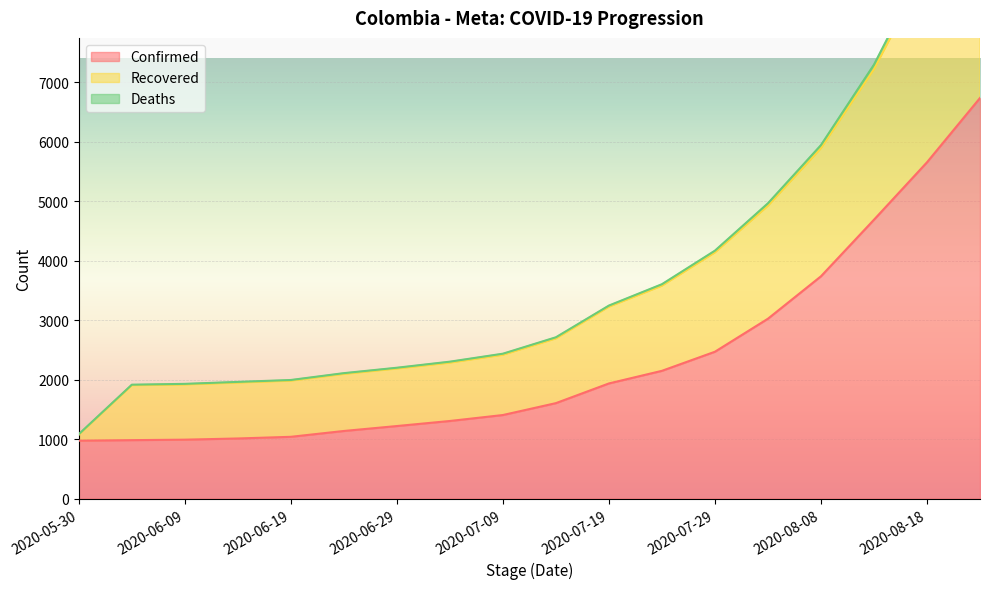

Reading left to right, what are all the values shown in this chart?

Confirmed: 2020-05-30=974	2020-06-04=983	2020-06-09=991	2020-06-14=1011	2020-06-19=1039	2020-06-24=1137	2020-06-29=1220	2020-07-04=1305	2020-07-09=1405	2020-07-14=1605	2020-07-19=1936	2020-07-24=2148	2020-07-29=2469	2020-08-03=3024	2020-08-08=3737	2020-08-13=4688	2020-08-18=5653	2020-08-23=6734
Recovered: 2020-05-30=1075	2020-06-04=1905	2020-06-09=1918	2020-06-14=1950	2020-06-19=1982	2020-06-24=2095	2020-06-29=2186	2020-07-04=2285	2020-07-09=2417	2020-07-14=2692	2020-07-19=3225	2020-07-24=3578	2020-07-29=4138	2020-08-03=4922	2020-08-08=5890	2020-08-13=7218	2020-08-18=8922	2020-08-23=11121
Deaths: 2020-05-30=1084	2020-06-04=1915	2020-06-09=1929	2020-06-14=1962	2020-06-19=1994	2020-06-24=2109	2020-06-29=2200	2020-07-04=2302	2020-07-09=2436	2020-07-14=2712	2020-07-19=3245	2020-07-24=3604	2020-07-29=4168	2020-08-03=4964	2020-08-08=5942	2020-08-13=7294	2020-08-18=9030	2020-08-23=11260